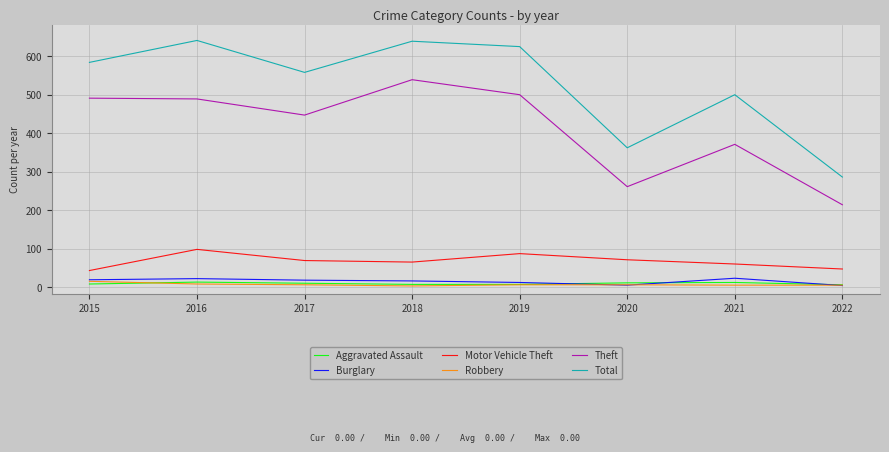

Where is the first local minimum for Theft?

2017